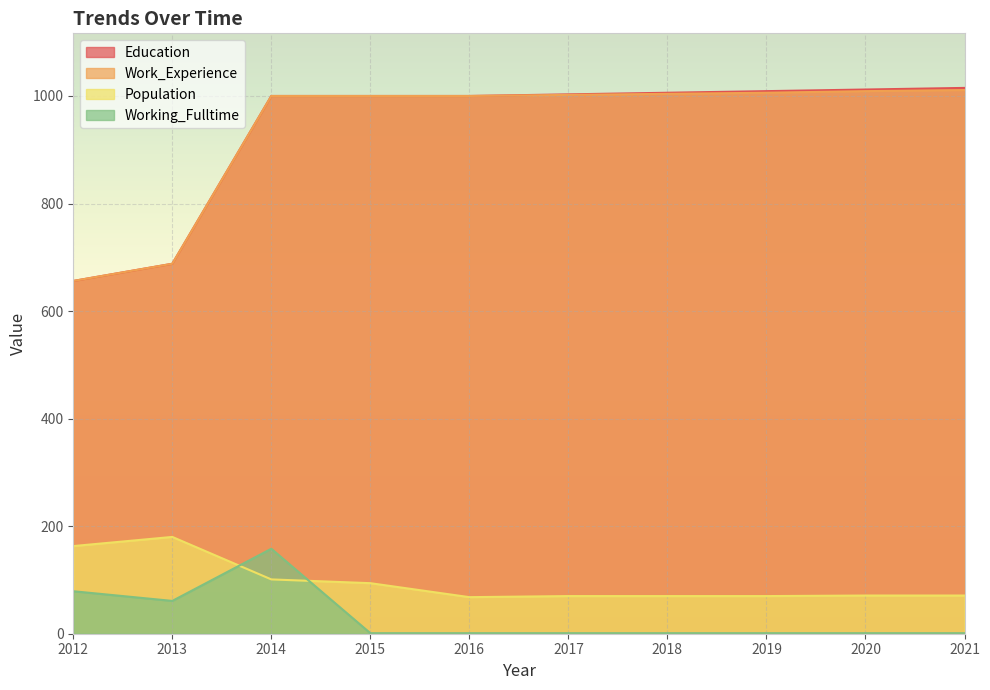

List the labels in order of Education value, smallest first.

2012, 2013, 2014, 2015, 2016, 2017, 2018, 2019, 2020, 2021